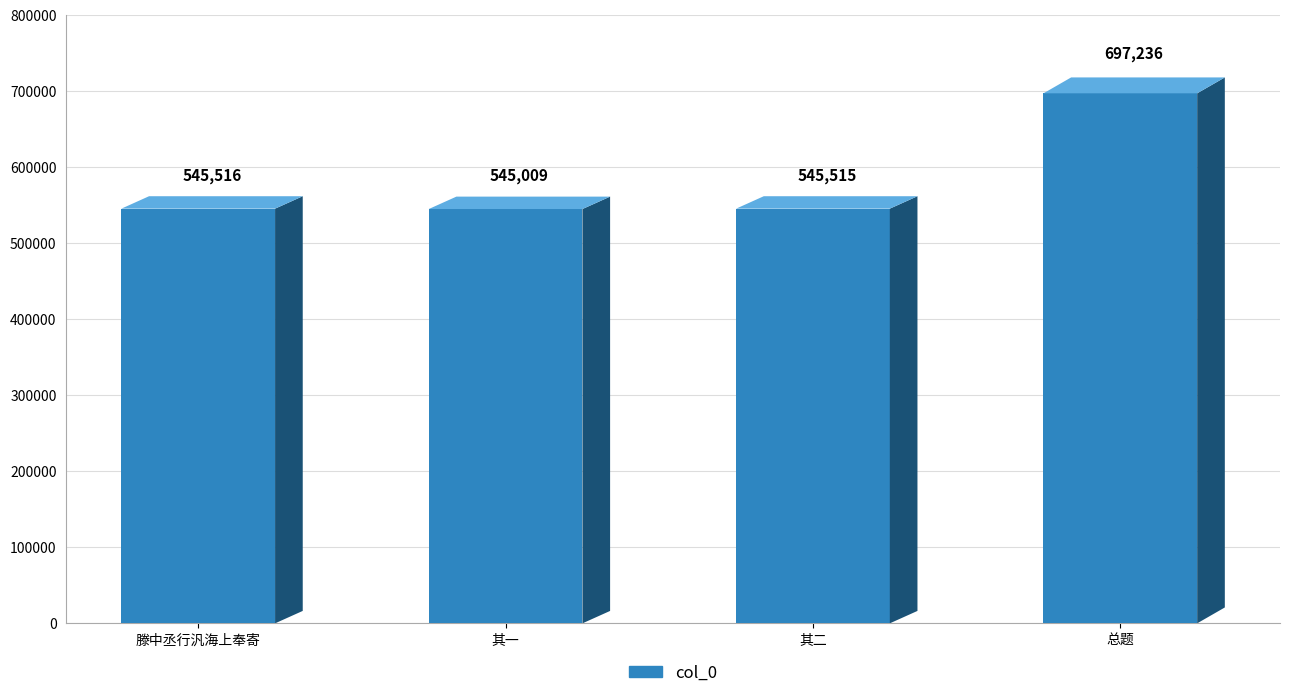

What is the difference between the second highest and second lowest values?

1